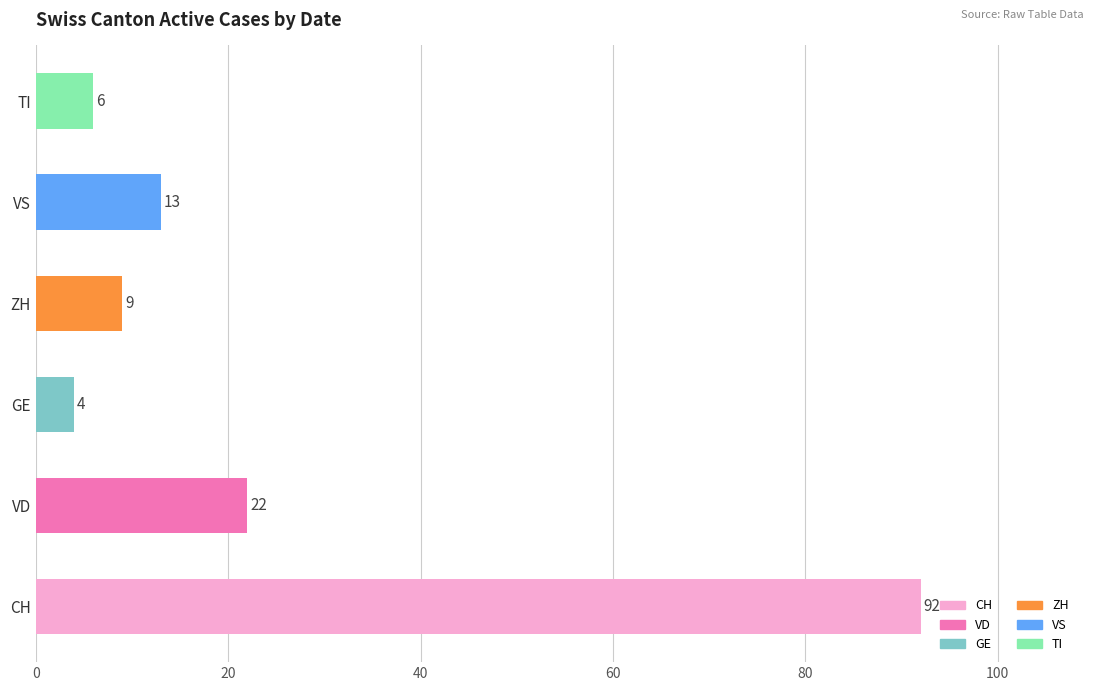

The value at CH is 25. True or false?

False